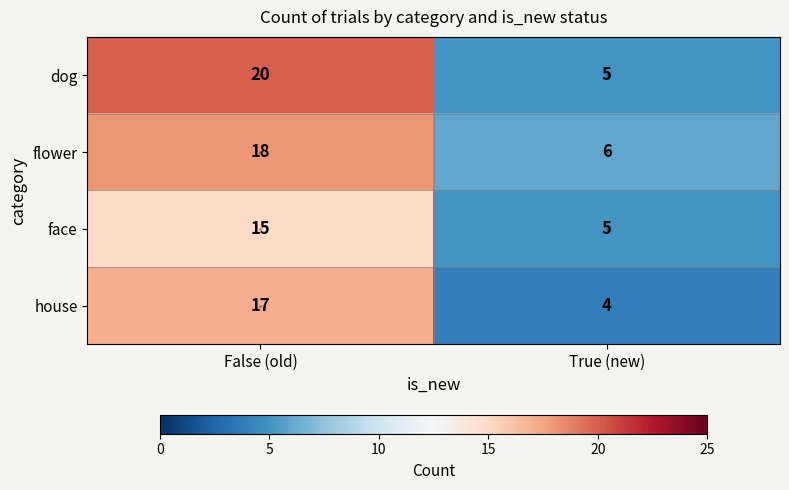

Which category has the lowest value in the face series?

True (new)